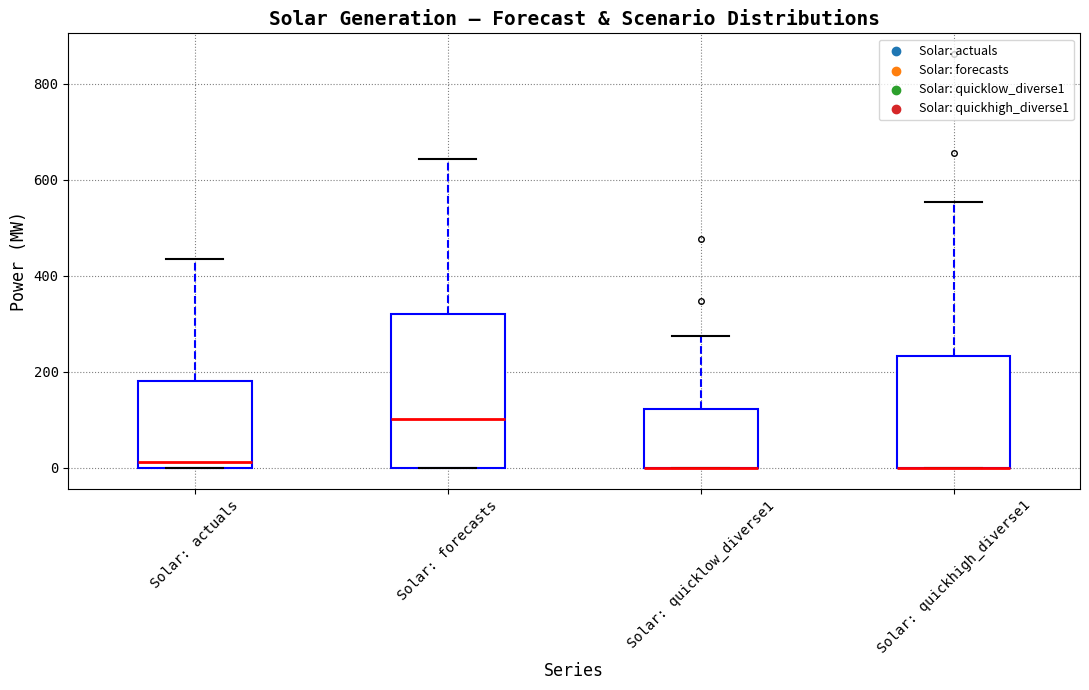

Which box is the tallest, from its lower edge to its upper edge?

Solar: forecasts